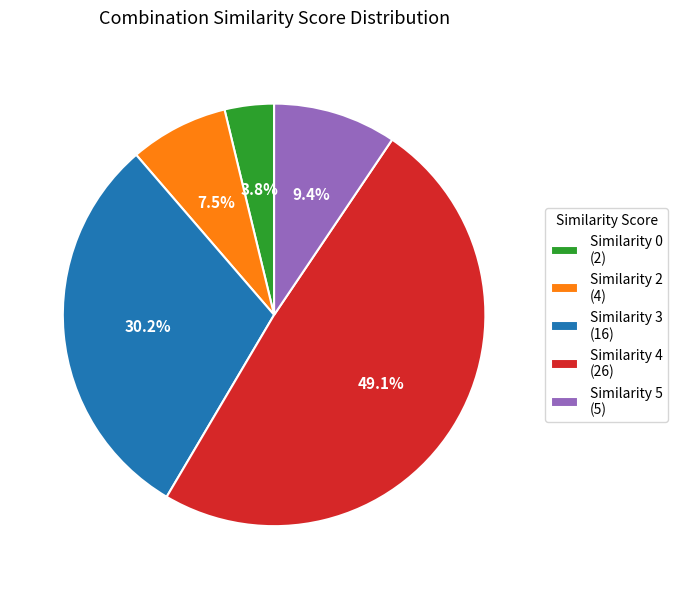

Which has a higher value, Similarity 5 (5) or Similarity 3 (16)?

Similarity 3 (16)